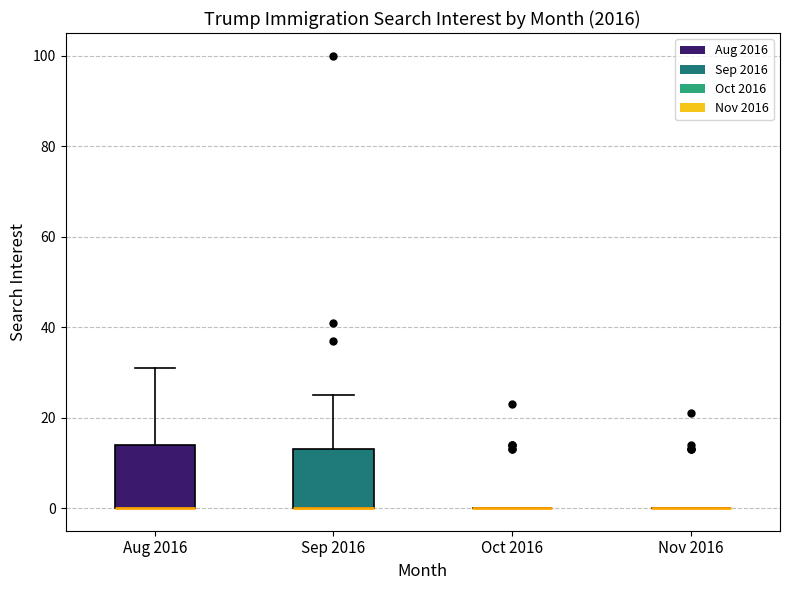

Where is the upper edge of the box for Aug 2016 on the y-axis? The values are not printed on the chart, so give them approximately, as read against the axis.

14